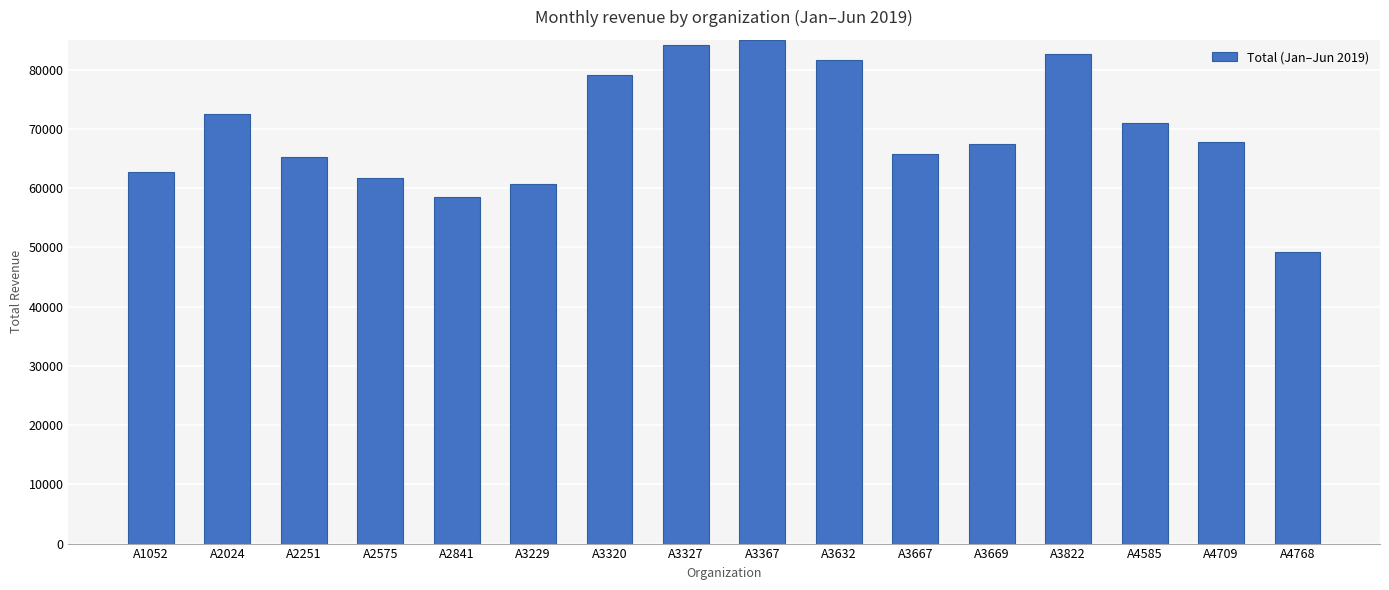

What is the value of the 2nd bar from the left?

72545.2